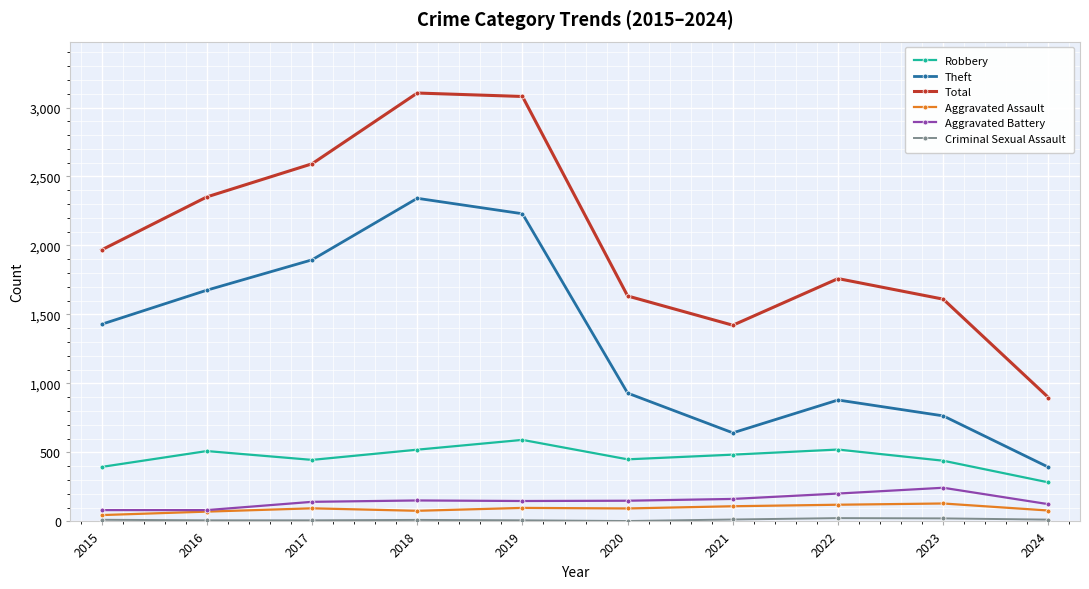

What is the sum of the Robbery values at 2017 and 2020?

896